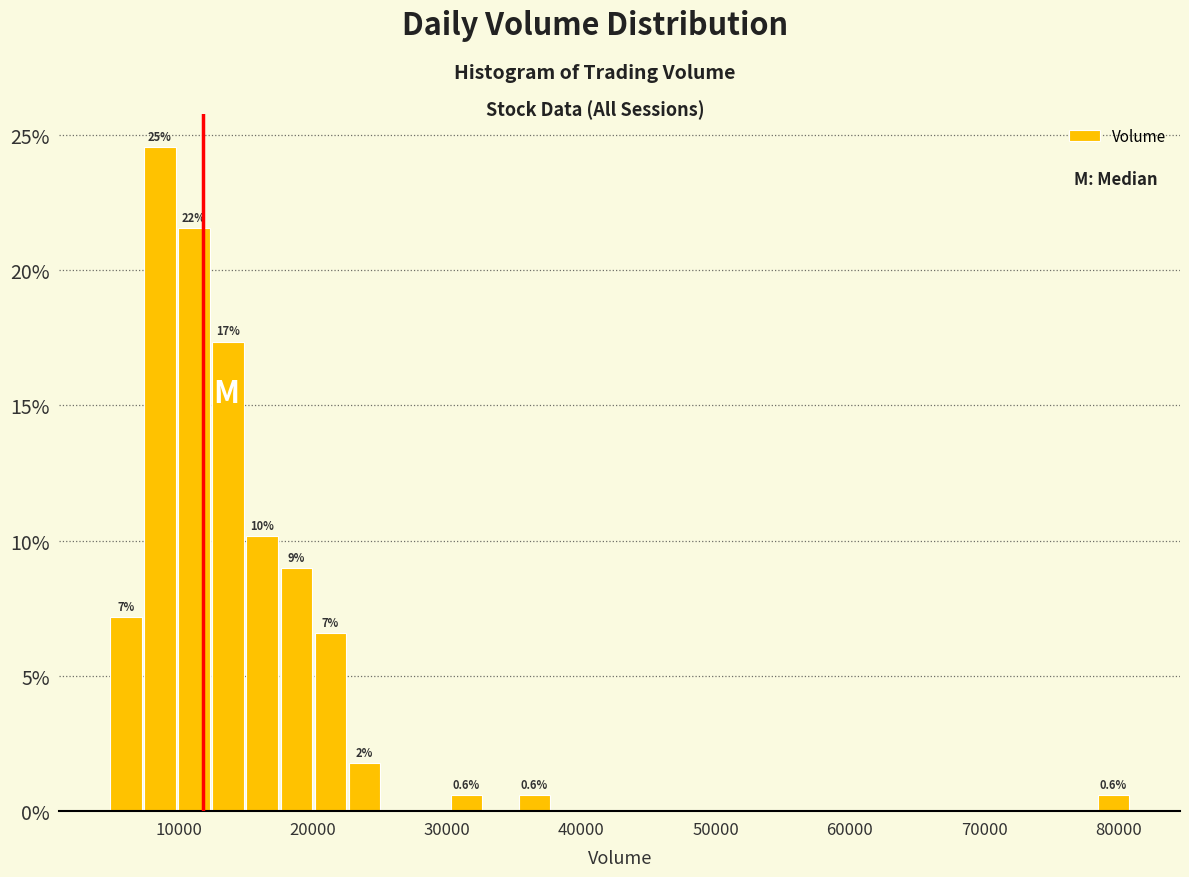

Read against the x-axis, roughly where is the centre of the tallest bar?

9000